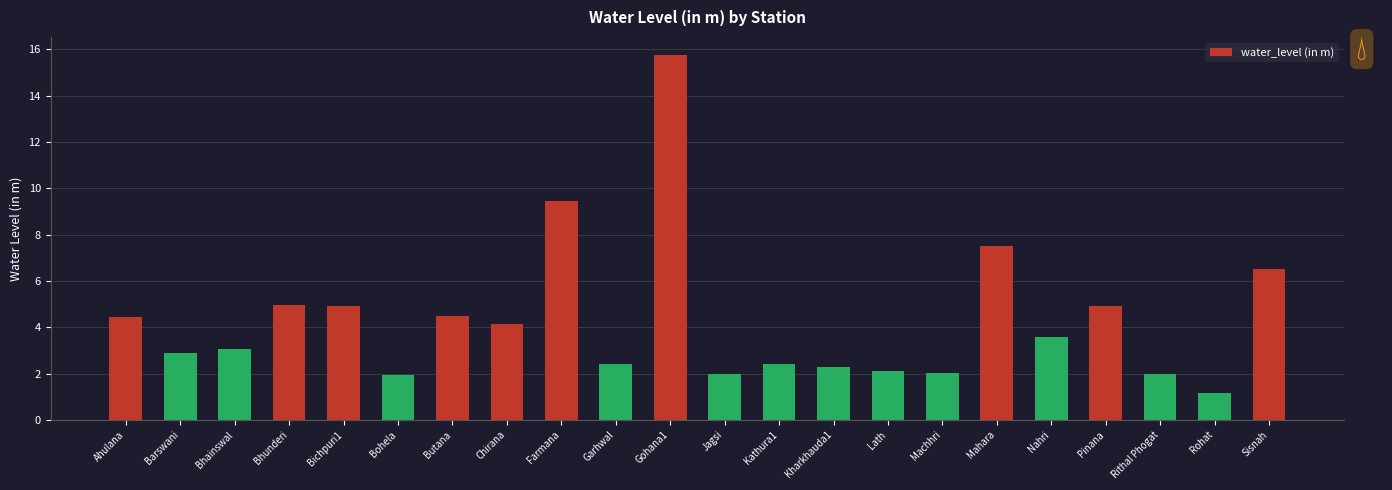

What is the difference between the second highest and second lowest values?

7.5